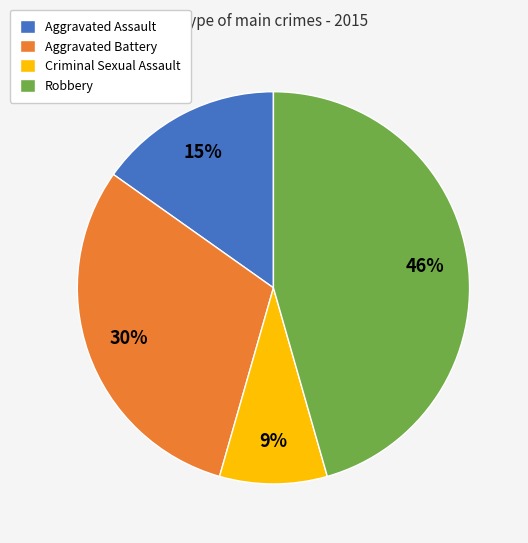

To the nearest percent, what is the combined percentage of Aggravated Battery and Robbery?

76%